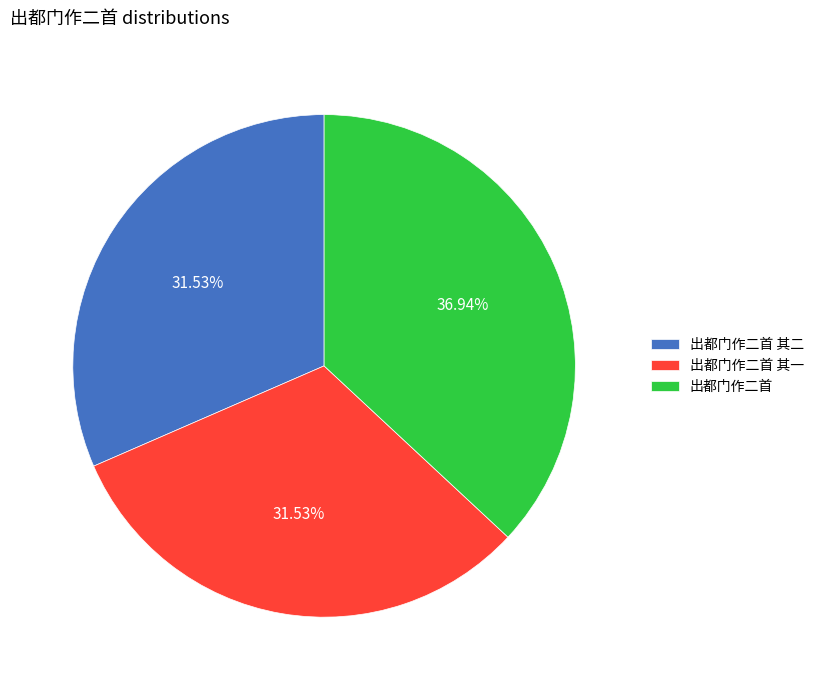

Is there a majority slice in this chart?

No